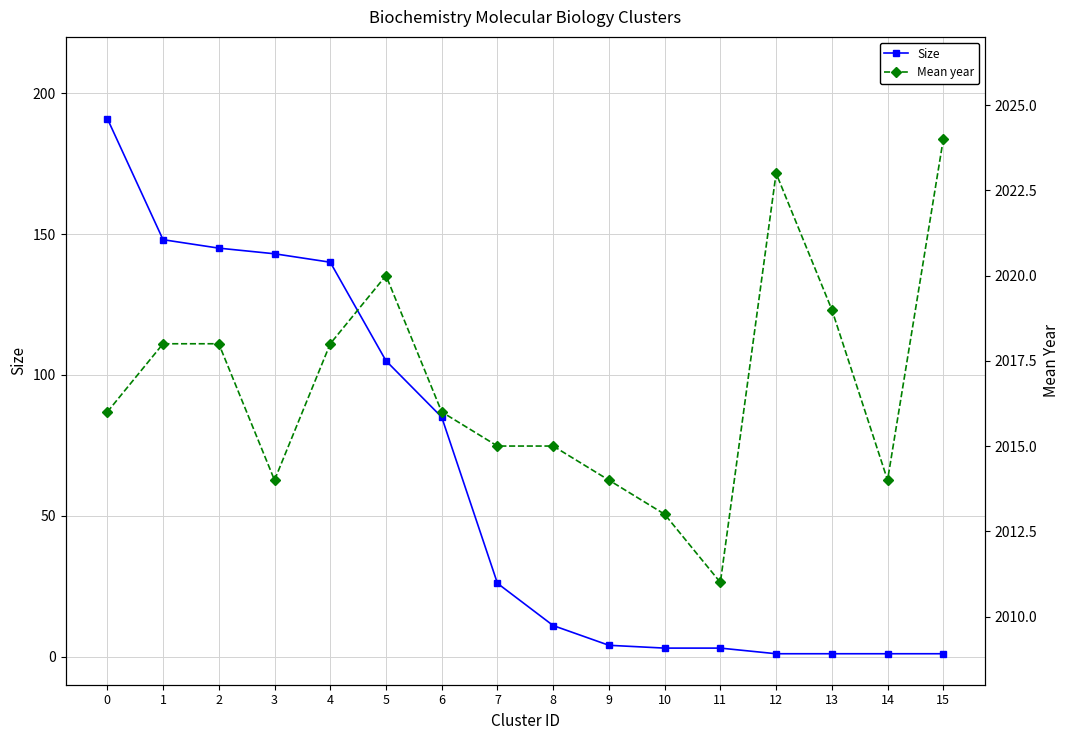

How many data points in Mean year are above 2016?

7